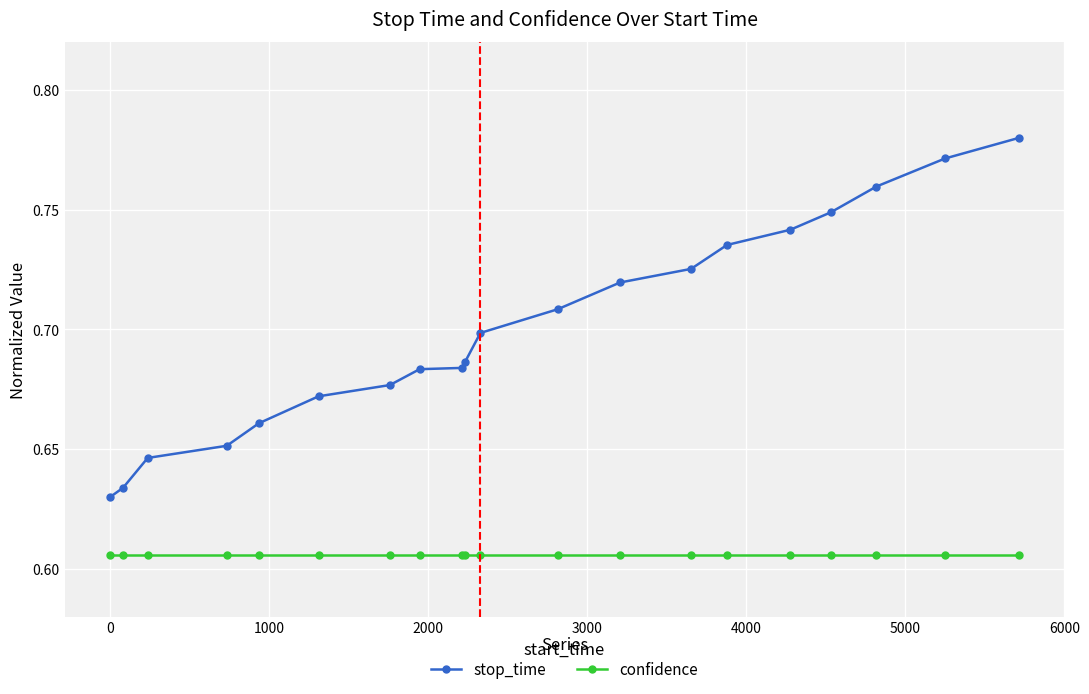

Rank the series by their maximum value, from lowest to highest.

confidence, stop_time